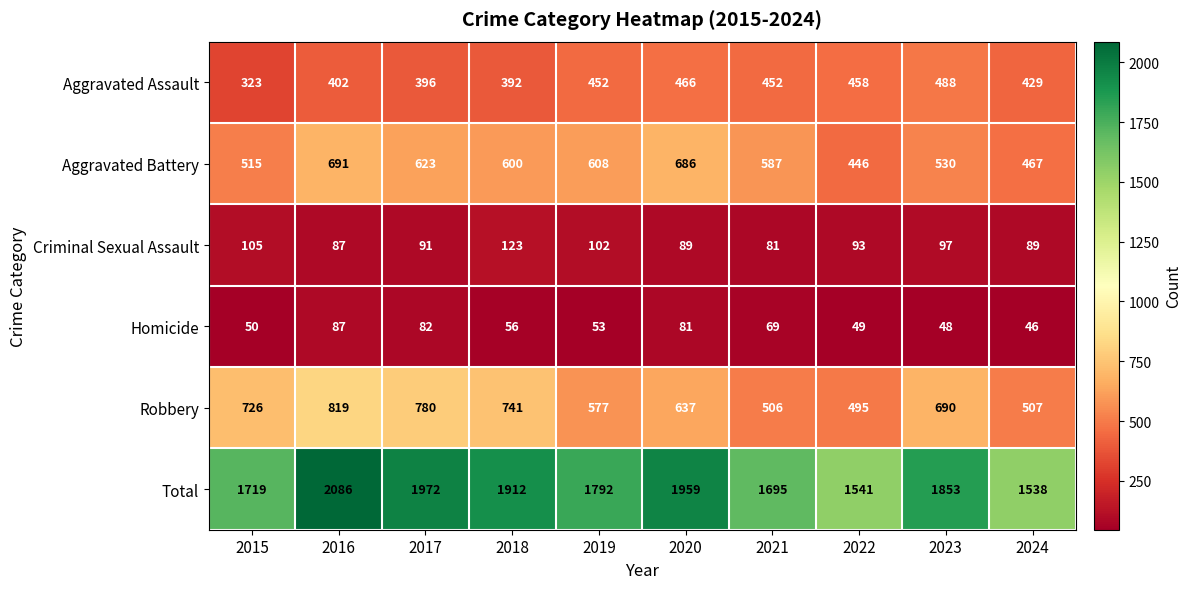

How many categories are shown in the chart?

10